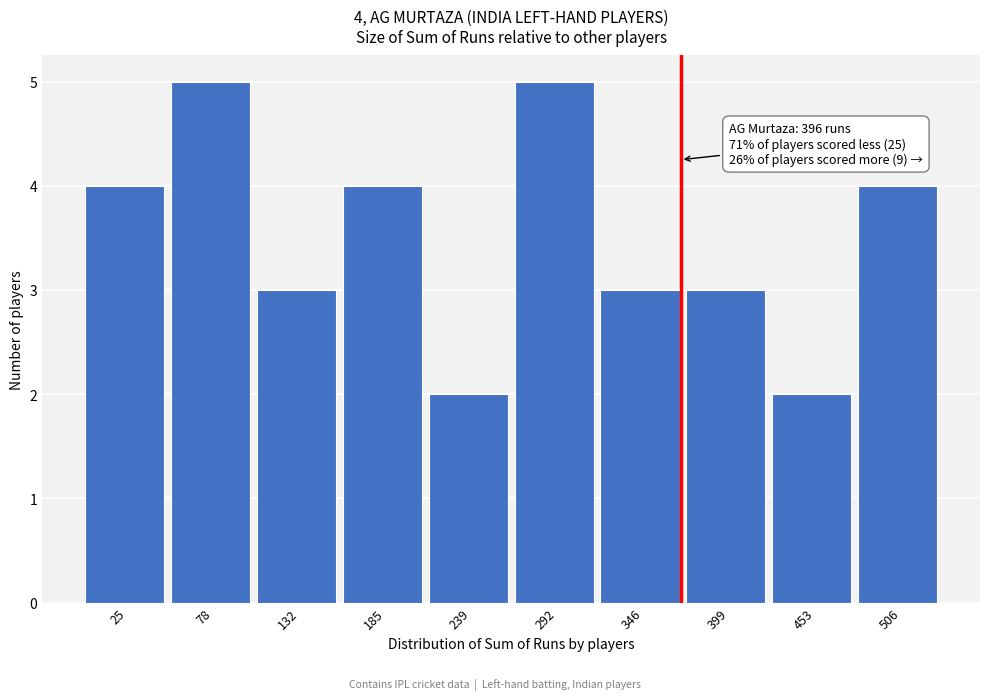

Reading right to left, transcribe all the data shown in this chart.

506=4	453=2	399=3	346=3	292=5	239=2	185=4	132=3	78=5	25=4